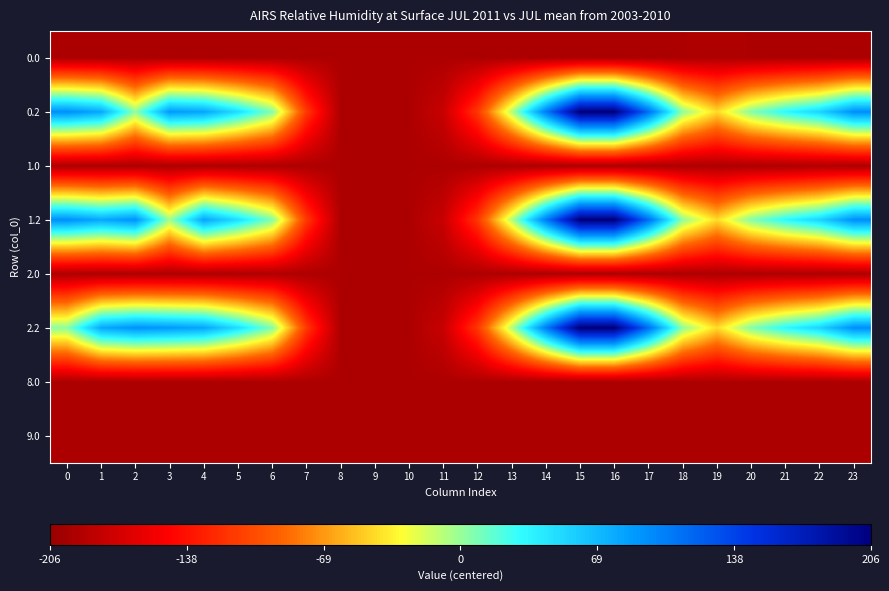

Reading left to right, list all the values displayed in this chart.

0.0: 0=-193.6	1=-193.6	2=-193.6	3=-193.6	4=-193.6	5=-193.6	6=-193.6	7=-193.6	8=-193.6	9=-193.6	10=-193.6	11=-193.6	12=-193.6	13=-193.6	14=-193.6	15=-193.6	16=-193.6	17=-193.6	18=-193.6	19=-192.2	20=-193.6	21=-193.6	22=-193.6	23=-193.6
0.2: 0=93.5	1=79.1	2=2.3	3=87.3	4=80.7	5=48.2	6=6.5	7=-113.9	8=-193.6	9=-193.6	10=-193.6	11=-178.1	12=-115.6	13=-8.7	14=104.1	15=206.4	16=206.4	17=112.6	18=2.6	19=-42.9	20=5.5	21=32.7	22=53.8	23=93.8
1.0: 0=-193.6	1=-193.6	2=-193.6	3=-193.6	4=-193.6	5=-193.6	6=-193.6	7=-193.6	8=-193.6	9=-193.6	10=-193.6	11=-193.6	12=-193.6	13=-193.6	14=-193.6	15=-193.6	16=-193.6	17=-193.6	18=-193.6	19=-193.6	20=-193.6	21=-193.6	22=-192.2	23=-193.6
1.2: 0=93.5	1=79.1	2=91.9	3=-2.3	4=80.7	5=48.2	6=6.5	7=-113.9	8=-193.6	9=-193.6	10=-193.6	11=-178.1	12=-115.6	13=-8.7	14=104.1	15=206.4	16=206.4	17=112.6	18=2.6	19=-42.9	20=5.5	21=32.7	22=53.8	23=93.8
2.0: 0=-193.6	1=-193.6	2=-193.6	3=-193.6	4=-193.6	5=-193.6	6=-192.2	7=-193.6	8=-193.6	9=-193.6	10=-193.6	11=-193.6	12=-193.6	13=-193.6	14=-193.6	15=-193.6	16=-193.6	17=-193.6	18=-193.6	19=-193.6	20=-193.6	21=-193.6	22=-193.6	23=-193.6
2.2: 0=3.9	1=79.1	2=91.9	3=87.3	4=80.7	5=48.2	6=6.5	7=-113.9	8=-193.6	9=-193.6	10=-193.6	11=-178.1	12=-115.6	13=-8.7	14=104.1	15=206.4	16=206.4	17=112.6	18=2.6	19=-42.9	20=5.5	21=32.7	22=53.8	23=93.8
8.0: 0=-193.6	1=-193.6	2=-193.6	3=-193.6	4=-193.6	5=-193.6	6=-193.6	7=-193.6	8=-193.6	9=-193.6	10=-193.6	11=-193.6	12=-193.6	13=-193.6	14=-193.6	15=-193.6	16=-193.6	17=-193.6	18=-193.6	19=-193.6	20=-193.6	21=-193.6	22=-193.6	23=-193.6
9.0: 0=-193.6	1=-193.6	2=-193.6	3=-193.6	4=-193.6	5=-193.6	6=-193.6	7=-193.6	8=-193.6	9=-193.6	10=-193.6	11=-193.6	12=-193.6	13=-193.6	14=-193.6	15=-193.6	16=-193.6	17=-193.6	18=-193.6	19=-193.6	20=-193.6	21=-193.6	22=-193.6	23=-193.6